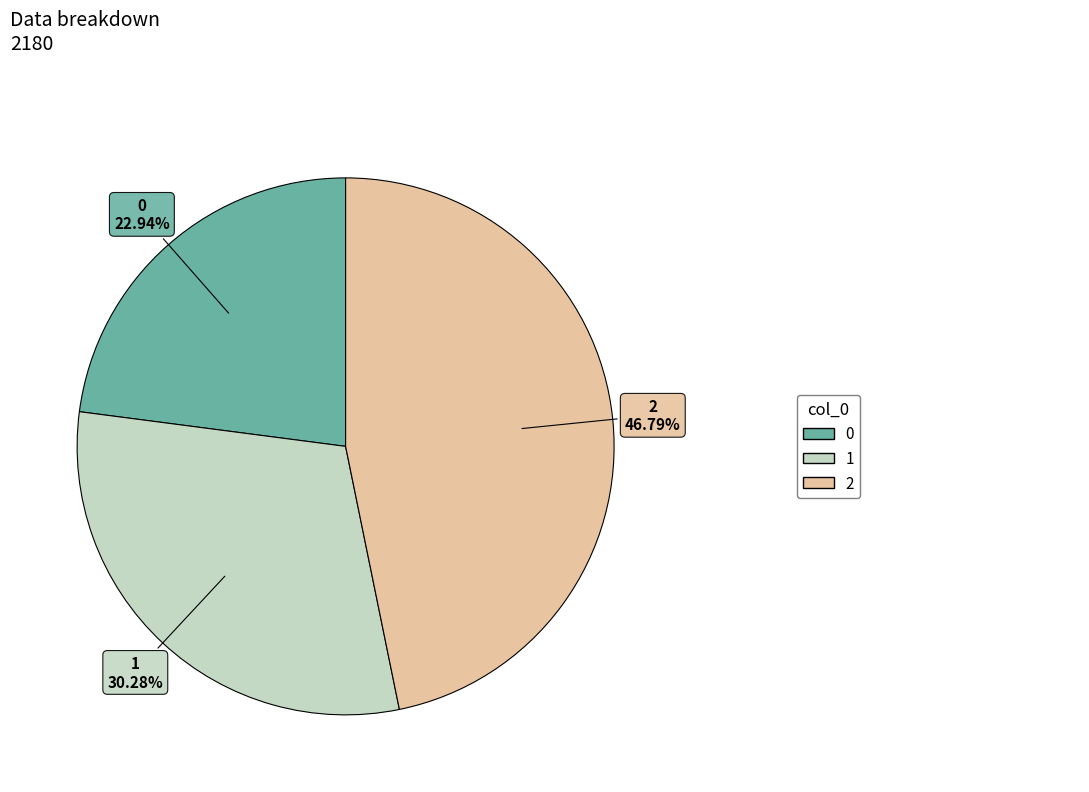

To the nearest percent, what percentage of the pie is 2?

47%